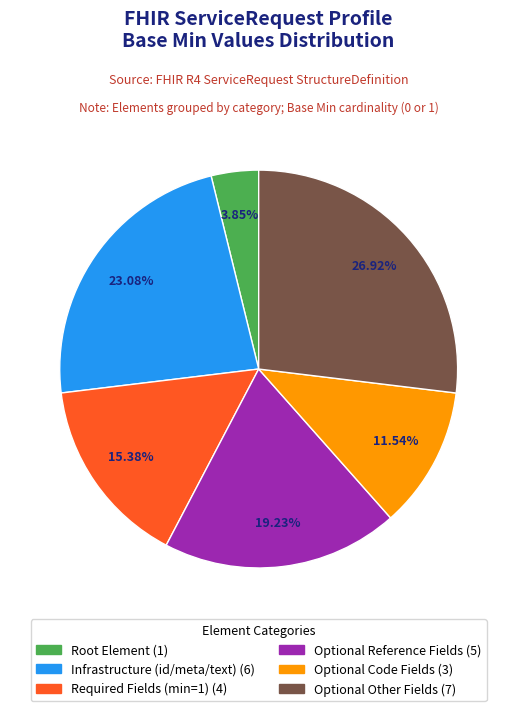

Is there any slice that represents more than half of the pie?

No